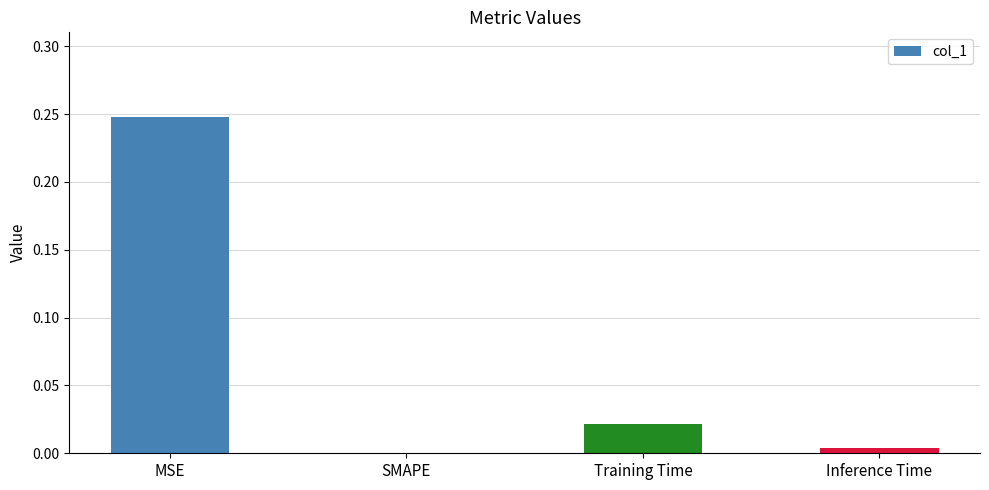

What is the sum of the values at Training Time and MSE?

0.3